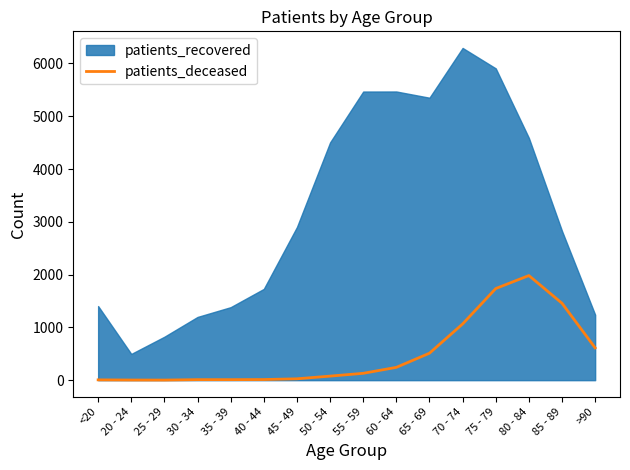

Does the chart display data point markers on the line(s)?

No